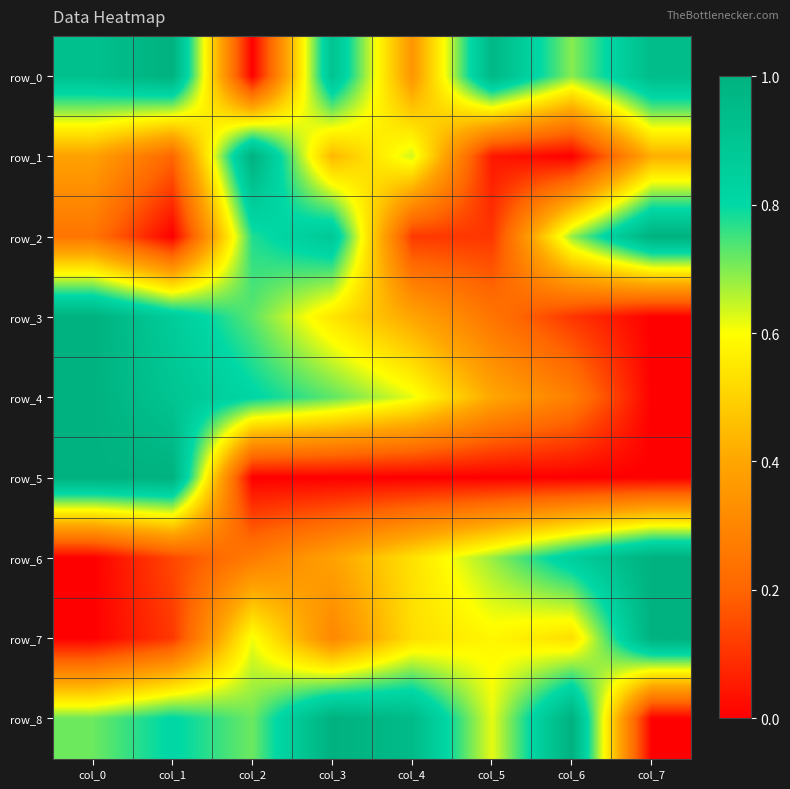

Reading left to right, what are all the values shown in this chart?

row_0: 0.9	1.0	0.0	0.9	0.4	1.0	0.7	0.9
row_1: 0.4	0.2	1.0	0.4	0.6	0.0	0.0	0.4
row_2: 0.2	0.0	0.8	0.9	0.1	0.1	0.7	1.0
row_3: 1.0	0.9	0.7	0.5	0.4	0.2	0.1	0.0
row_4: 1.0	0.9	0.8	0.7	0.6	0.4	0.3	0.0
row_5: 1.0	1.0	0.0	0.0	0.0	0.0	0.0	0.0
row_6: 0.0	0.1	0.3	0.4	0.5	0.7	0.8	1.0
row_7: 0.0	0.1	0.6	0.3	0.5	0.6	0.5	1.0
row_8: 0.7	0.8	0.7	1.0	1.0	0.6	1.0	0.0